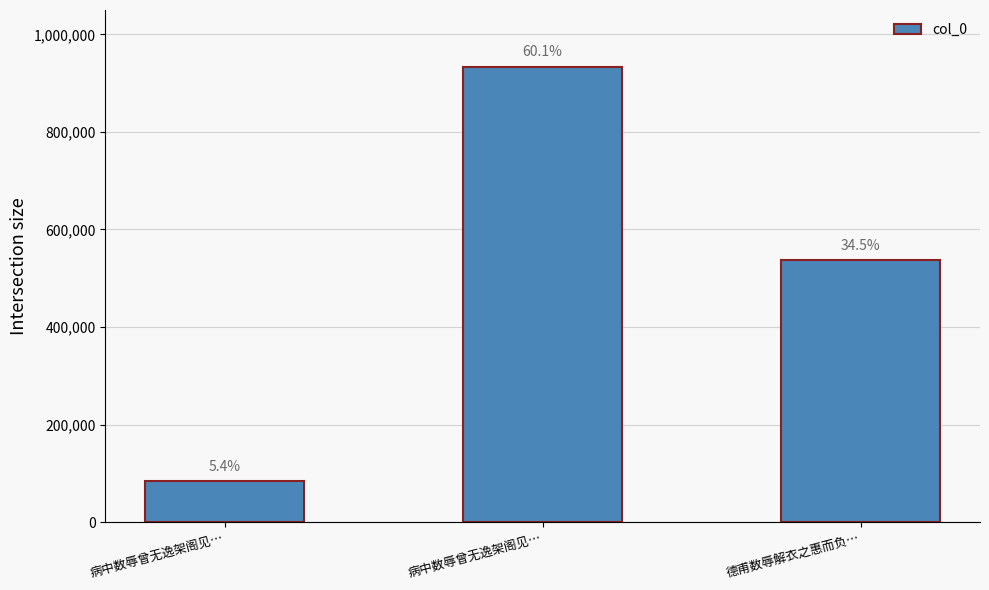

How many bars are there in total?

3